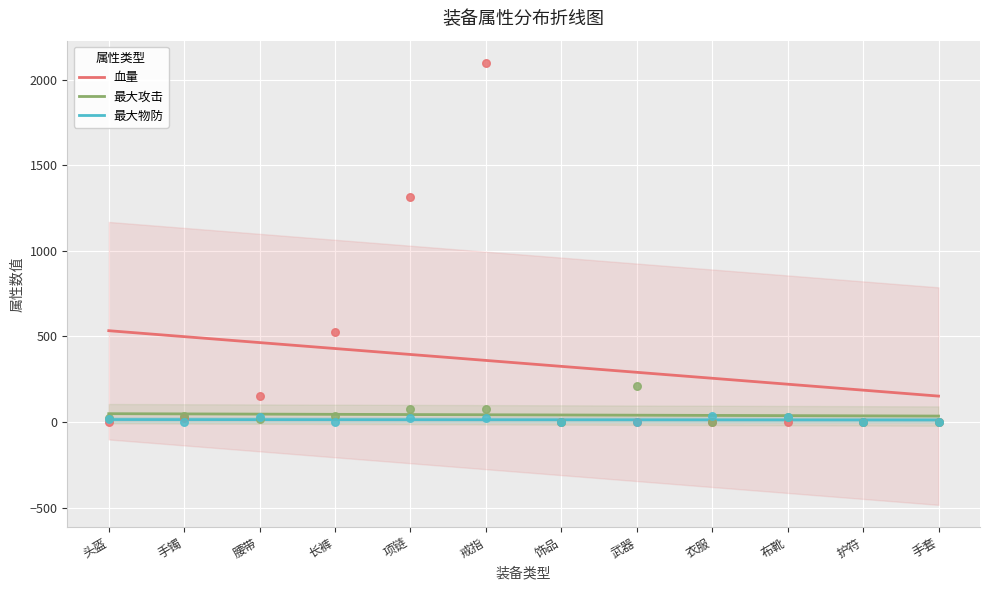

At how many categories does at least one series exceed 2032?

1